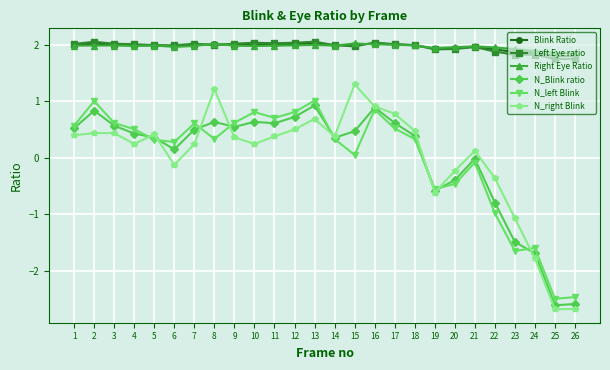

What is the total value across all series at 24?

0.5